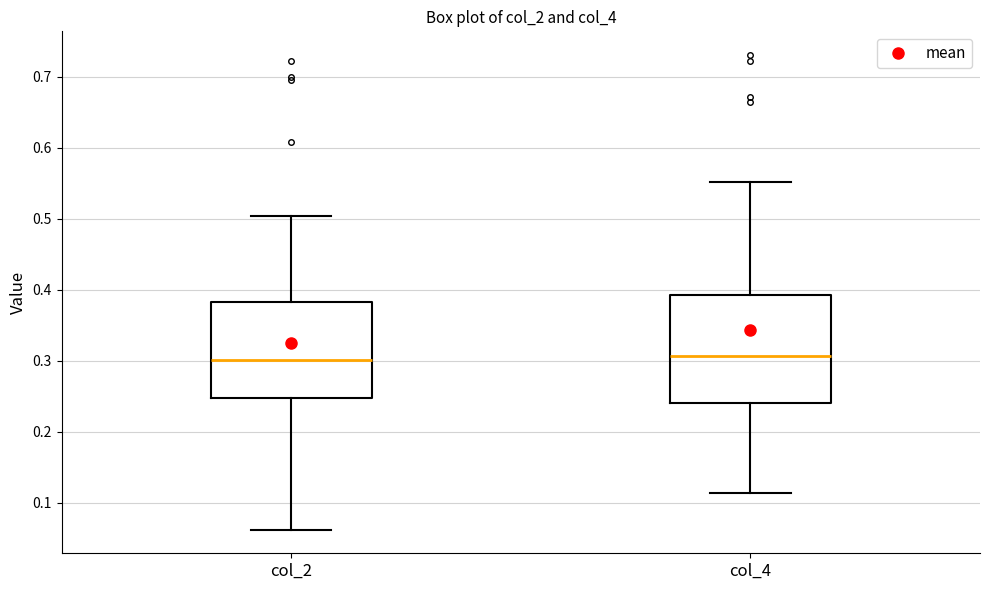

Where is the lower edge of the box for col_2 on the y-axis? The values are not printed on the chart, so give them approximately, as read against the axis.

0.25